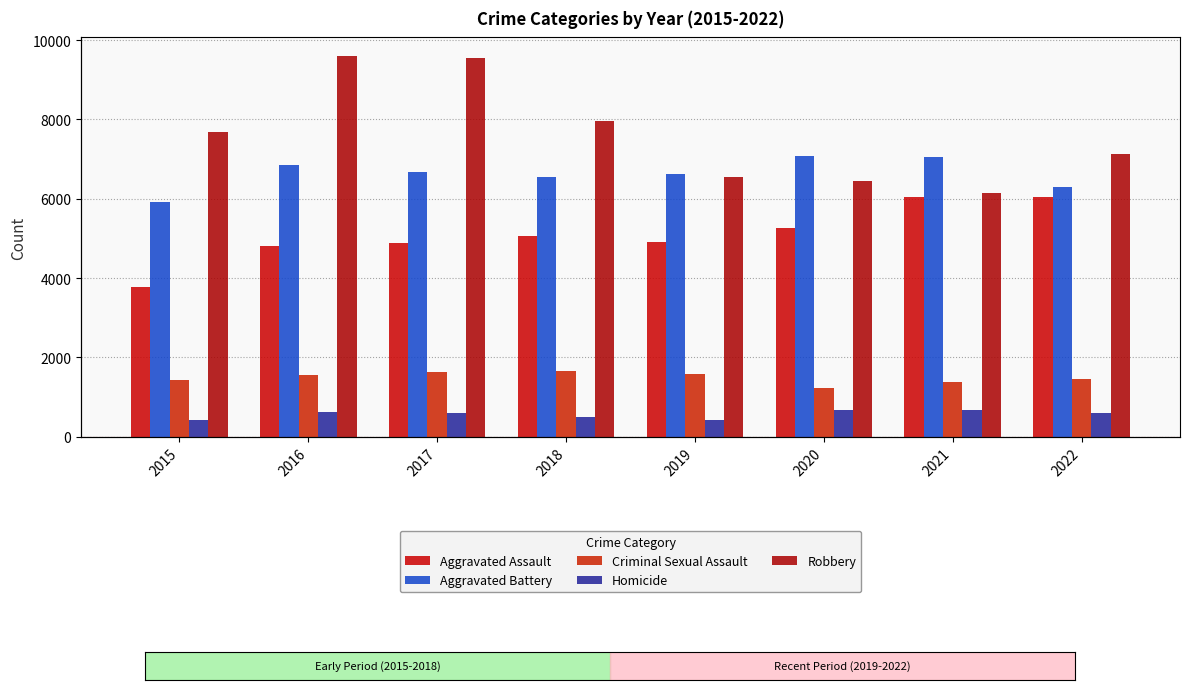

What is the highest value of the Aggravated Assault series?

6043